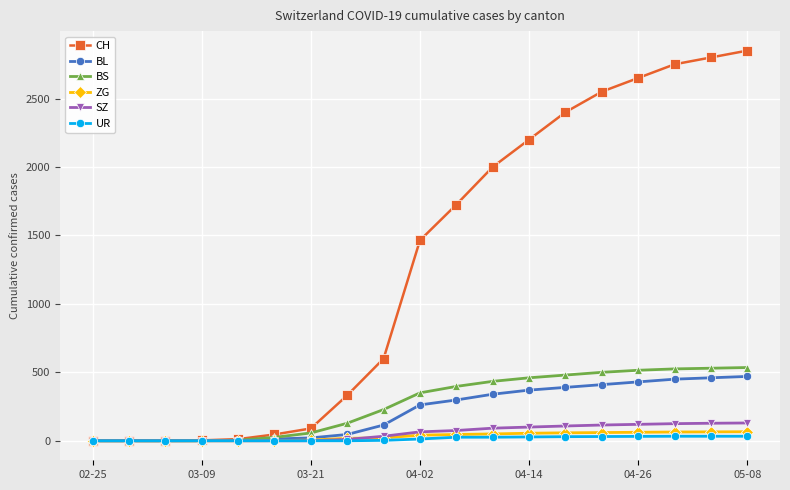

At how many categories does at least one series exceed 1131?

10